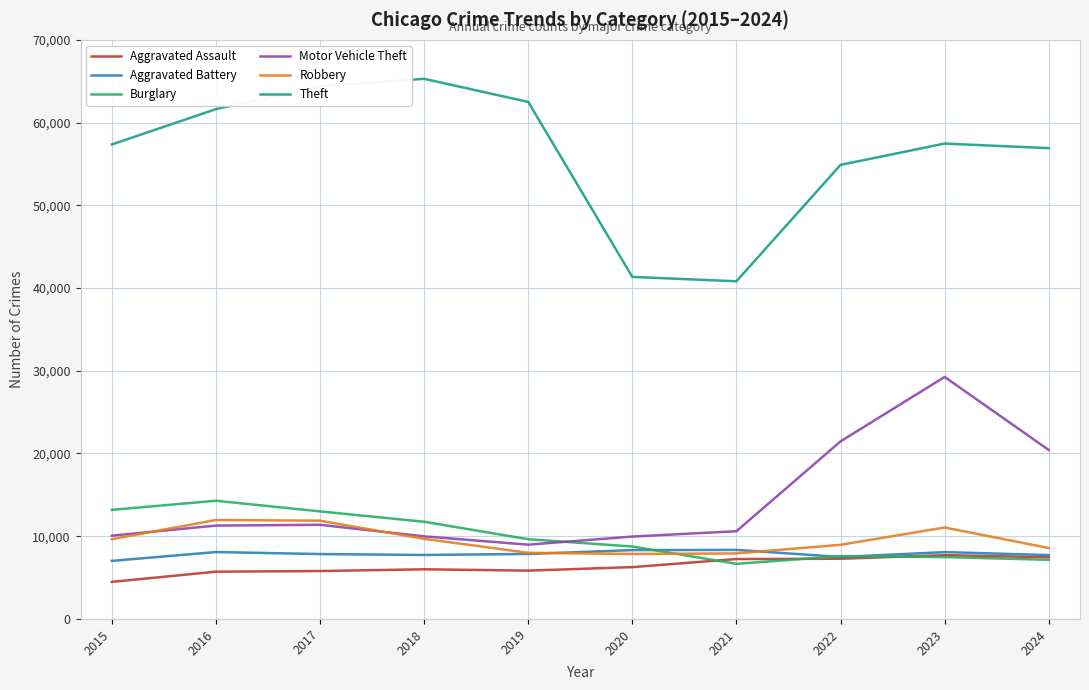

What is the minimum value shown in the chart?

4480